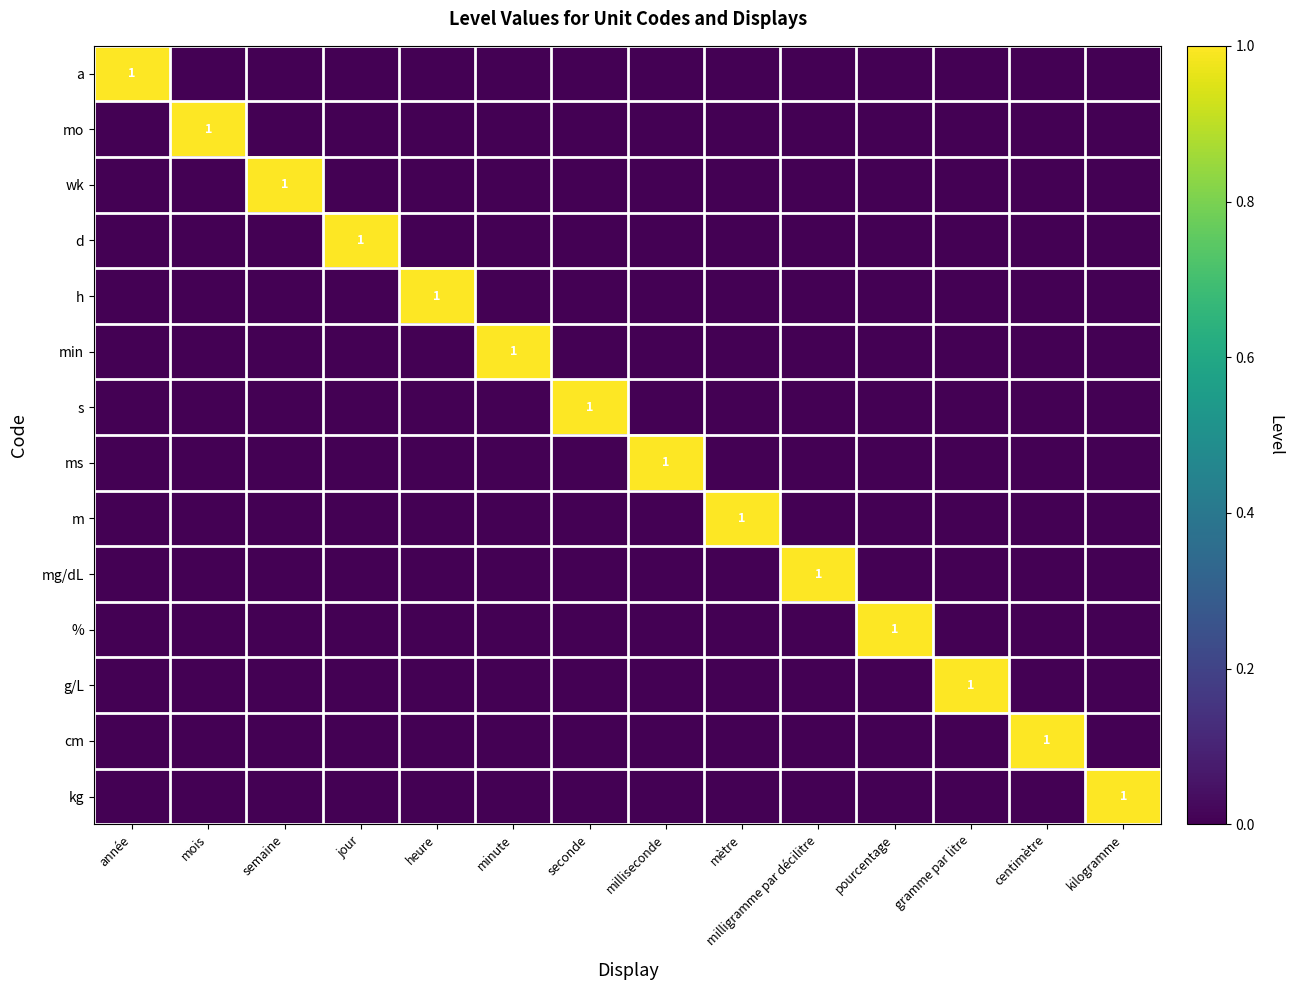

Rank the series by their maximum value, from highest to lowest.

a, mo, wk, d, h, min, s, ms, m, mg/dL, %, g/L, cm, kg